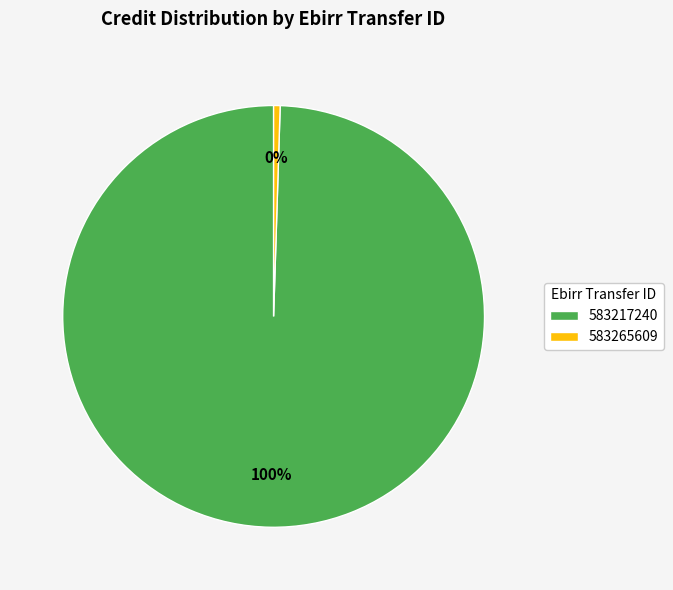

Between 583265609 and 583217240, which is larger?

583217240